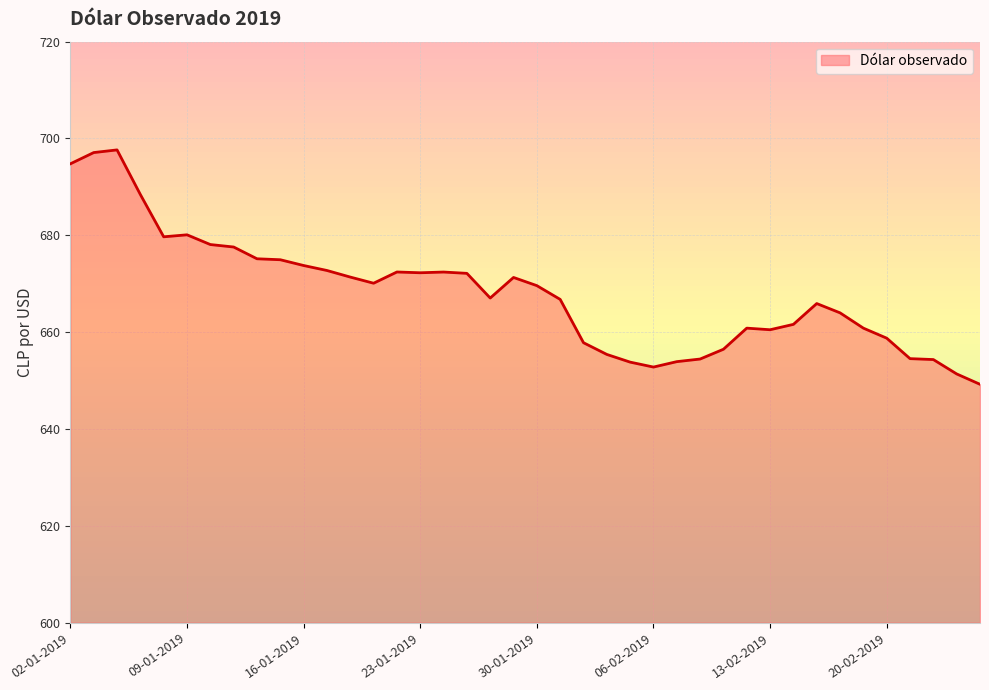

What is the difference between the maximum and minimum values?

48.4